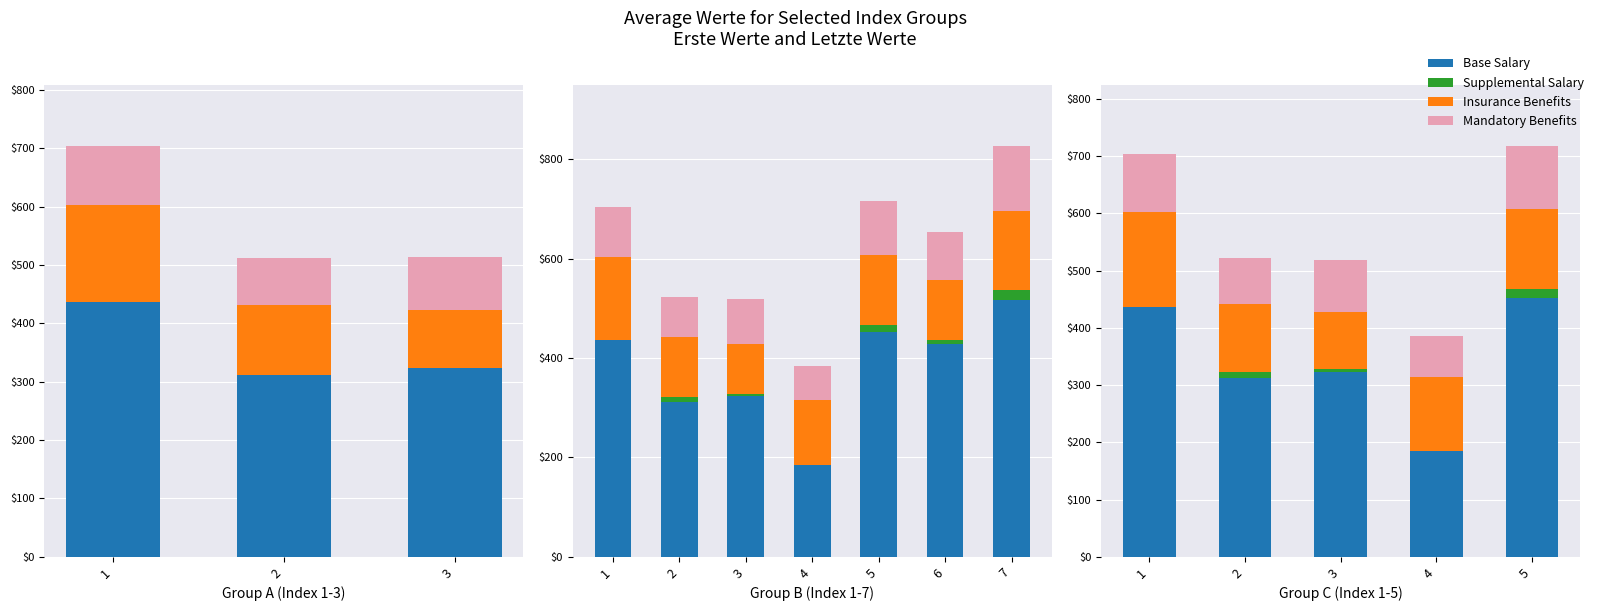

Which series has the largest range (max minus min)?

Base Salary